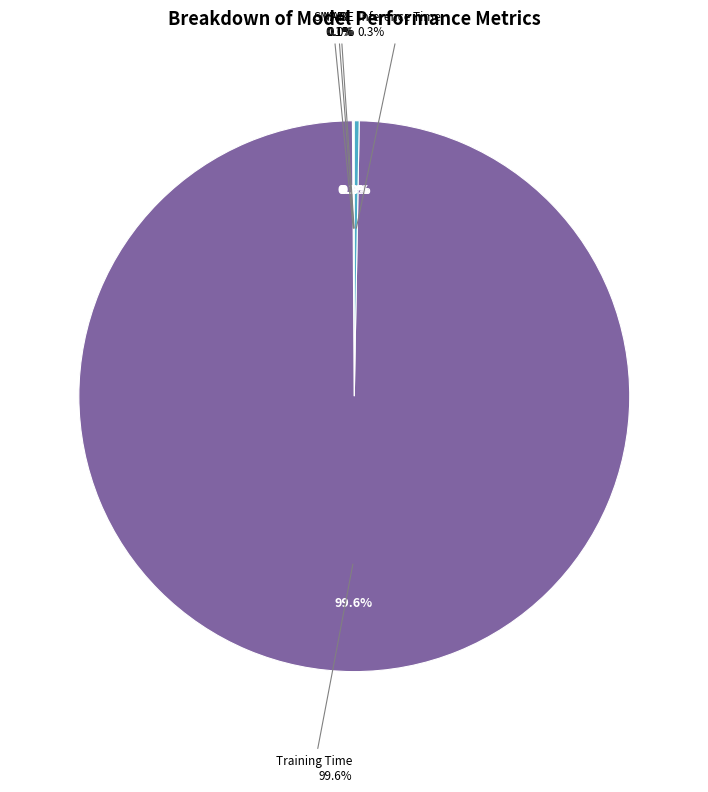

What percentage do MAPE and Training Time together represent?

99.7%